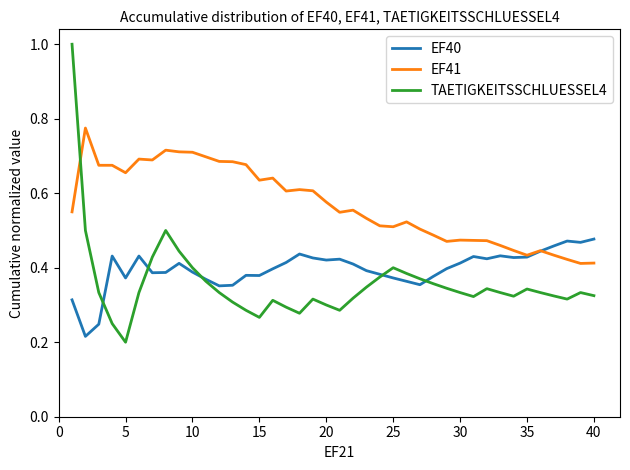

Which series has the largest range (max minus min)?

TAETIGKEITSSCHLUESSEL4